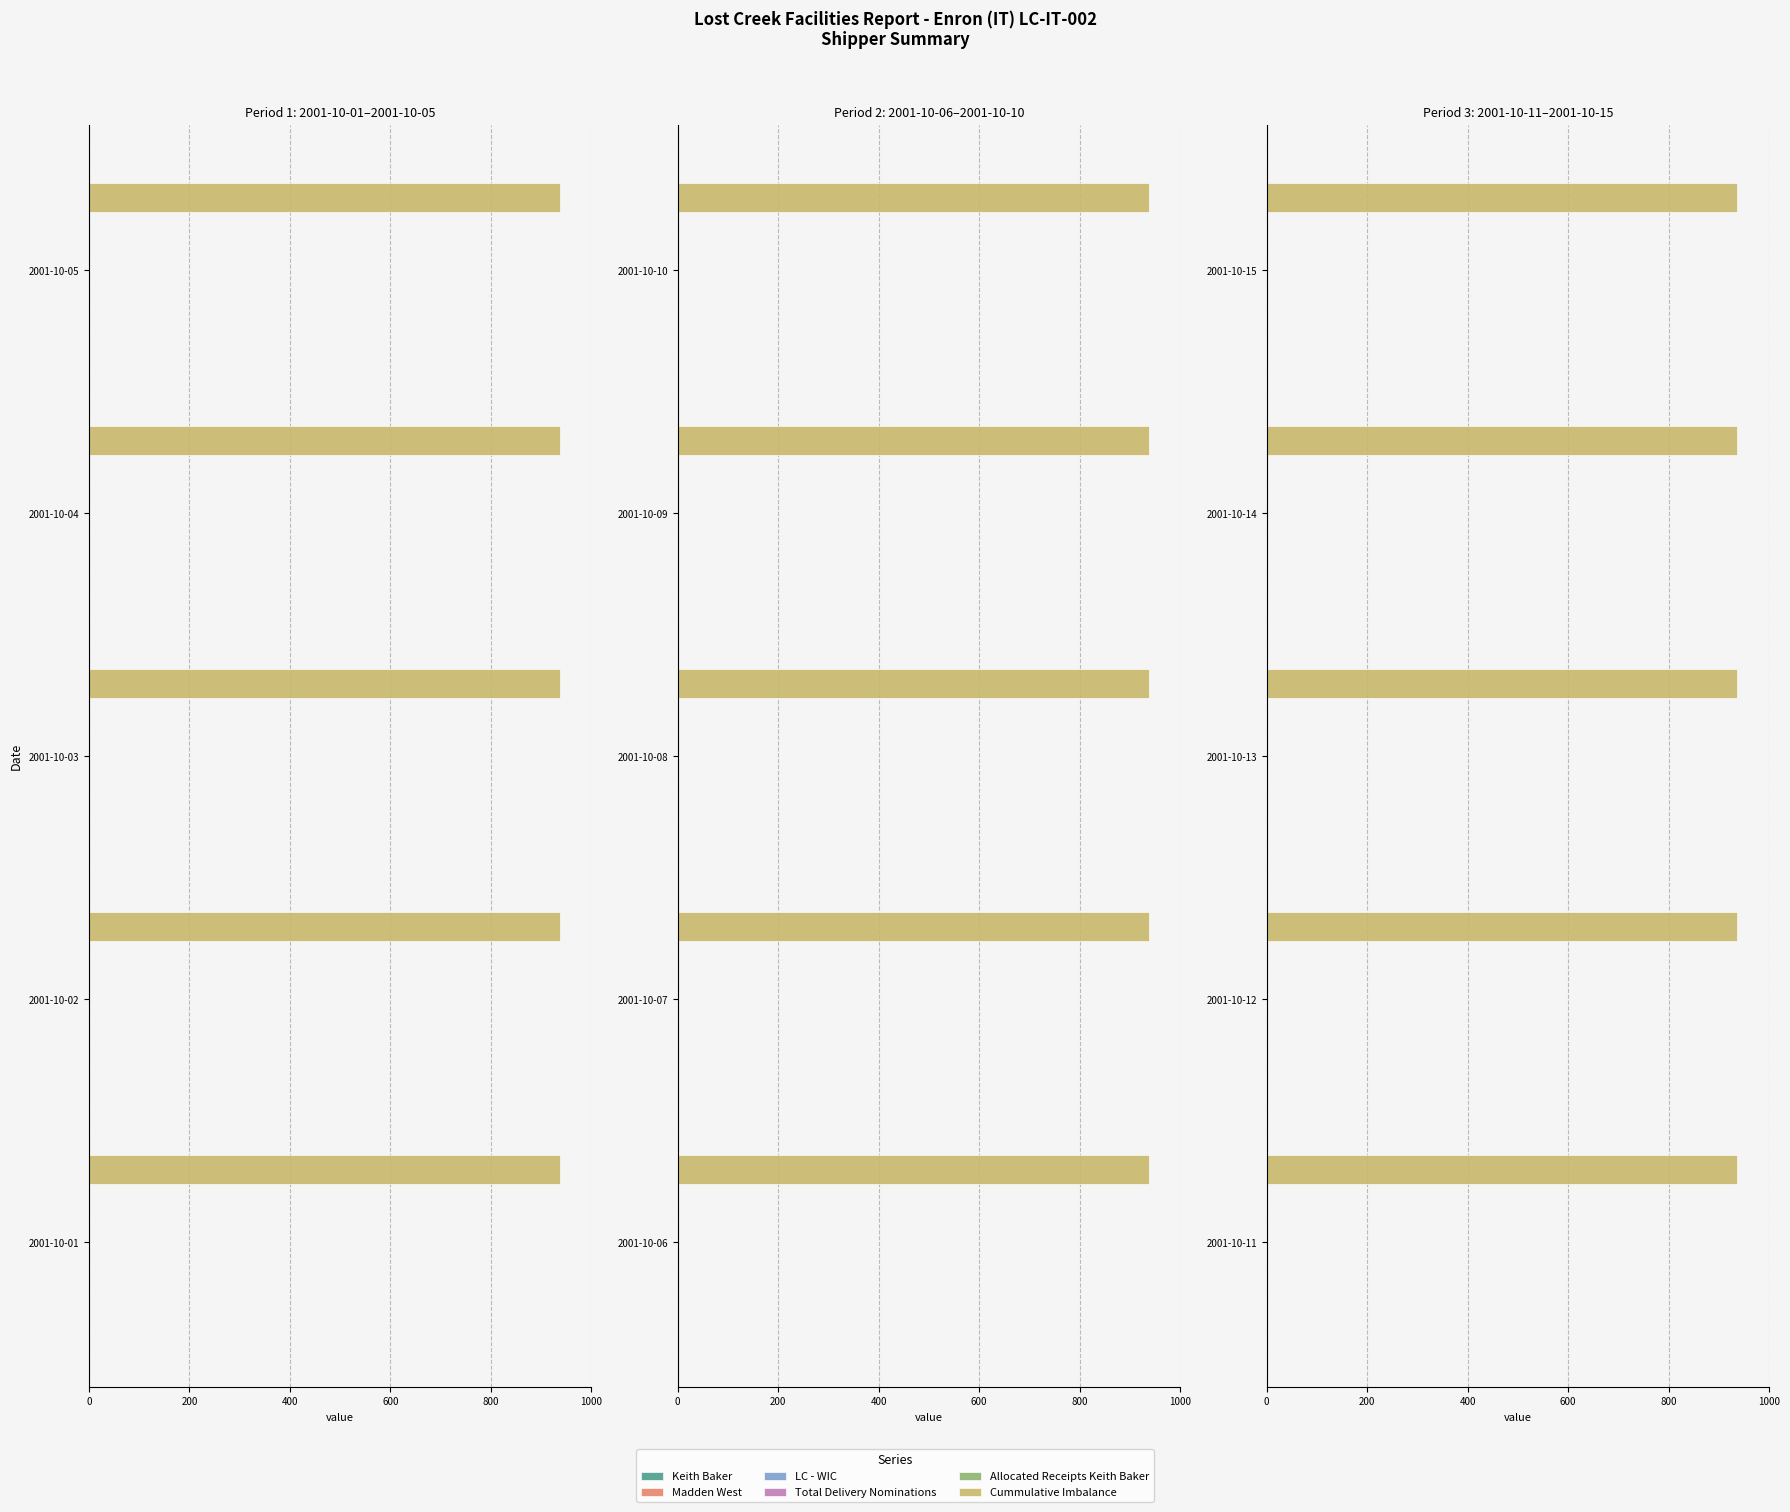

What are all the series names shown in the legend?

Keith Baker, Madden West, LC - WIC, Total Delivery Nominations, Allocated Receipts Keith Baker, Cummulative Imbalance